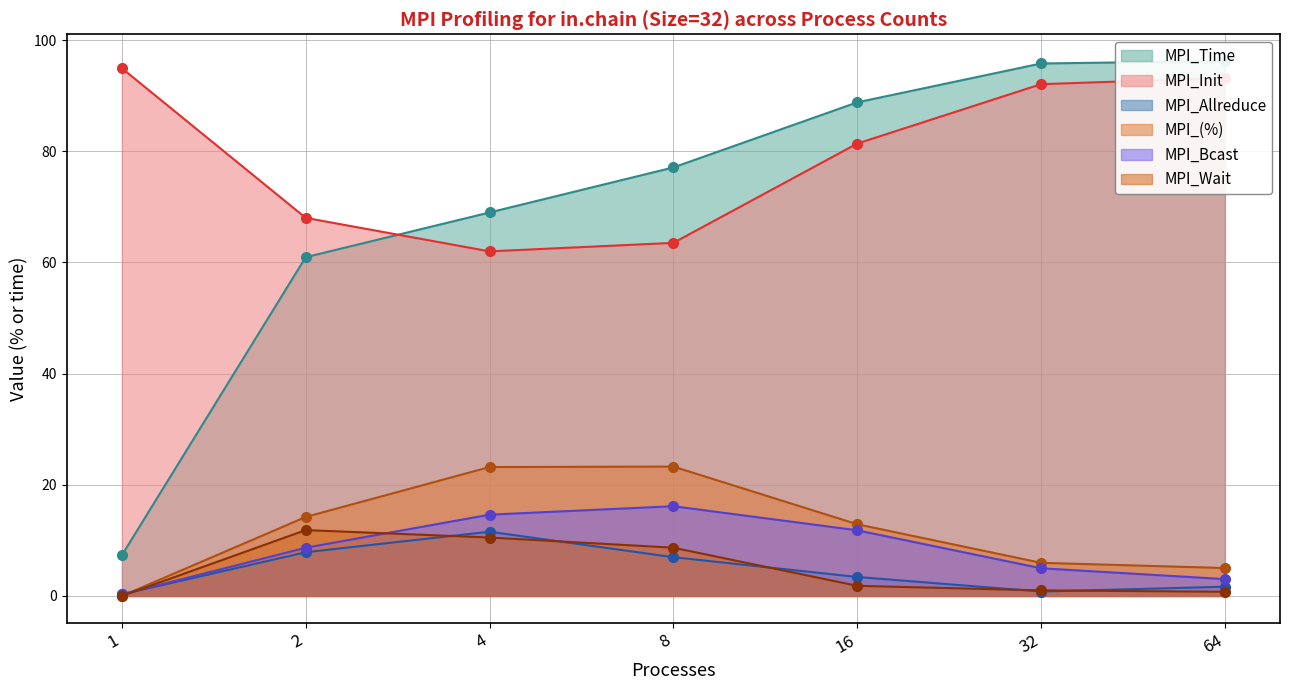

At 4, list the series in order from largest to smallest.

MPI_Time, MPI_Init, MPI_(%), MPI_Bcast, MPI_Allreduce, MPI_Wait